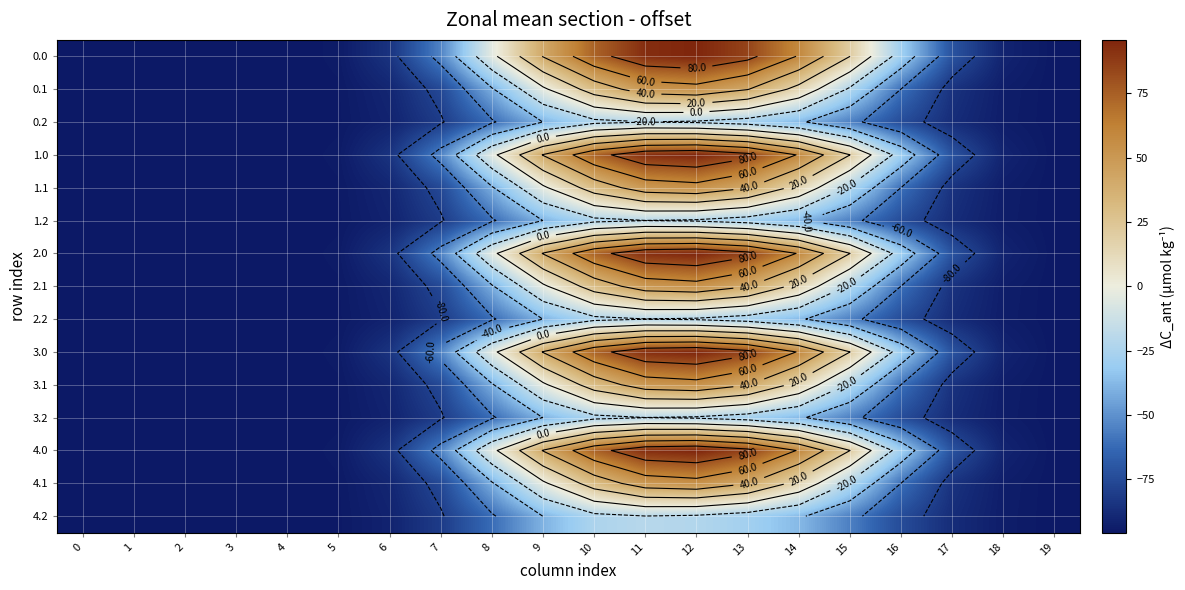

List the series in order of their peak value, highest first.

0.0, 1.0, 2.0, 3.0, 4.0, 0.1, 1.1, 2.1, 3.1, 4.1, 0.2, 1.2, 2.2, 3.2, 4.2